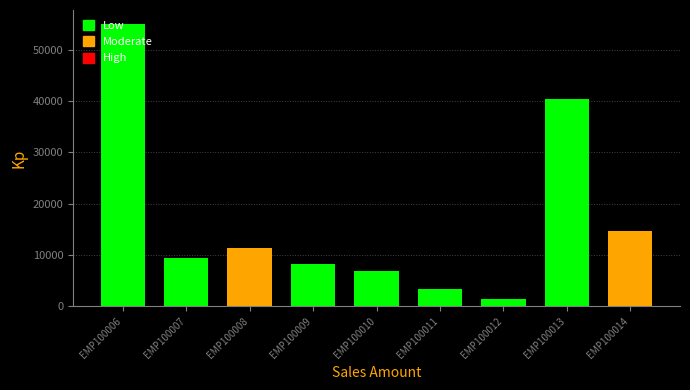

What is the value of the 4th bar from the left?

8250